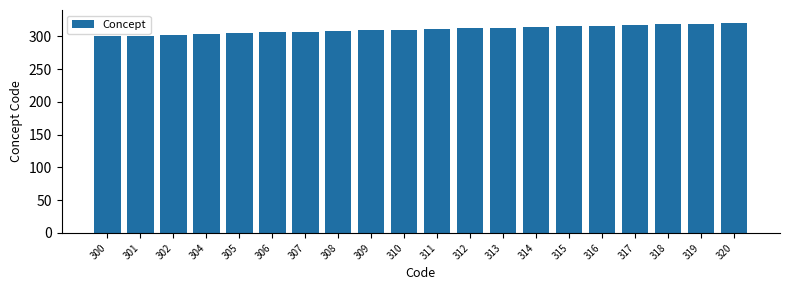

Does the chart contain stacked bars?

No